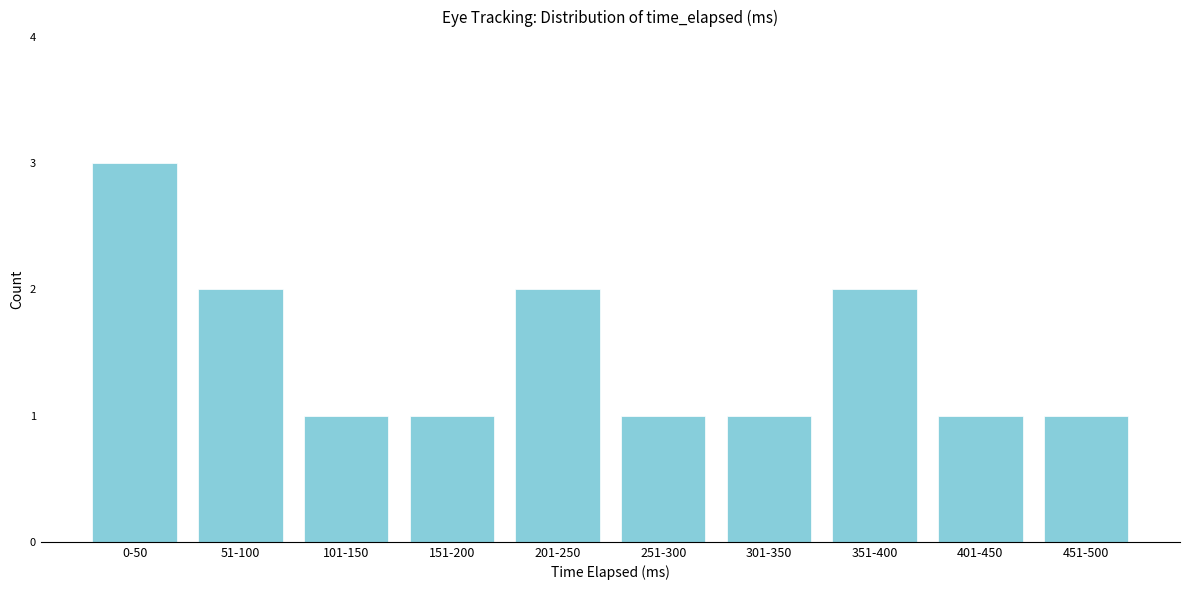

Reading left to right, what are all the values shown in this chart?

3	2	1	1	2	1	1	2	1	1